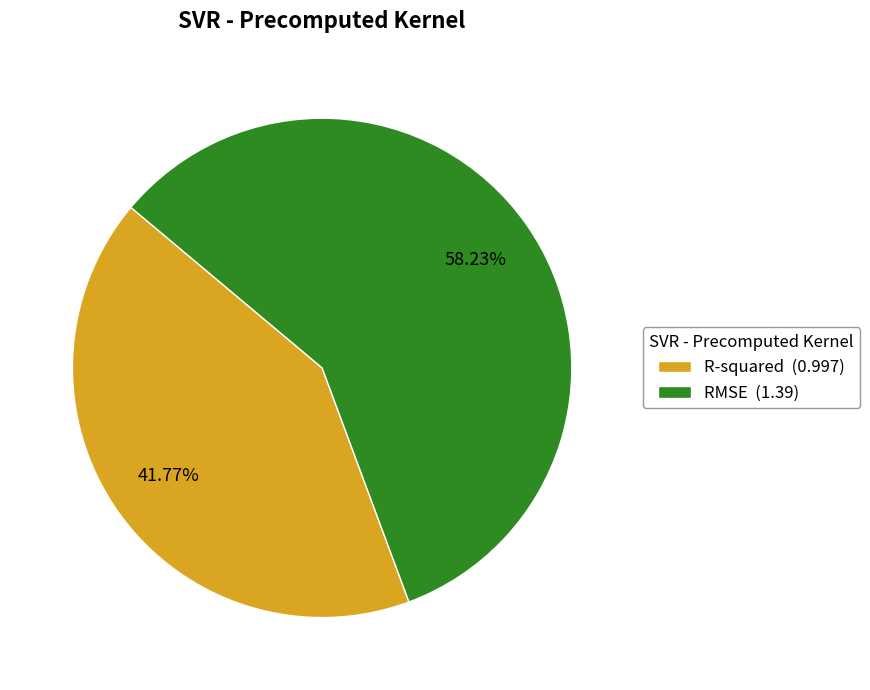

Does RMSE account for over 50% of the chart?

Yes